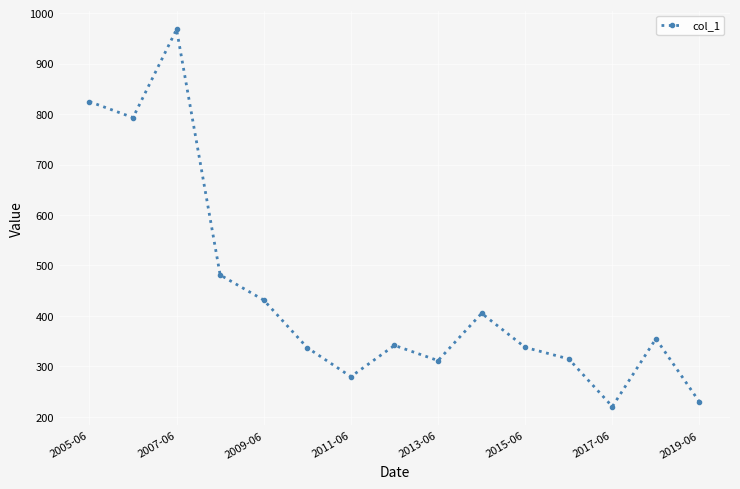

What is the greatest value displayed?

967.9